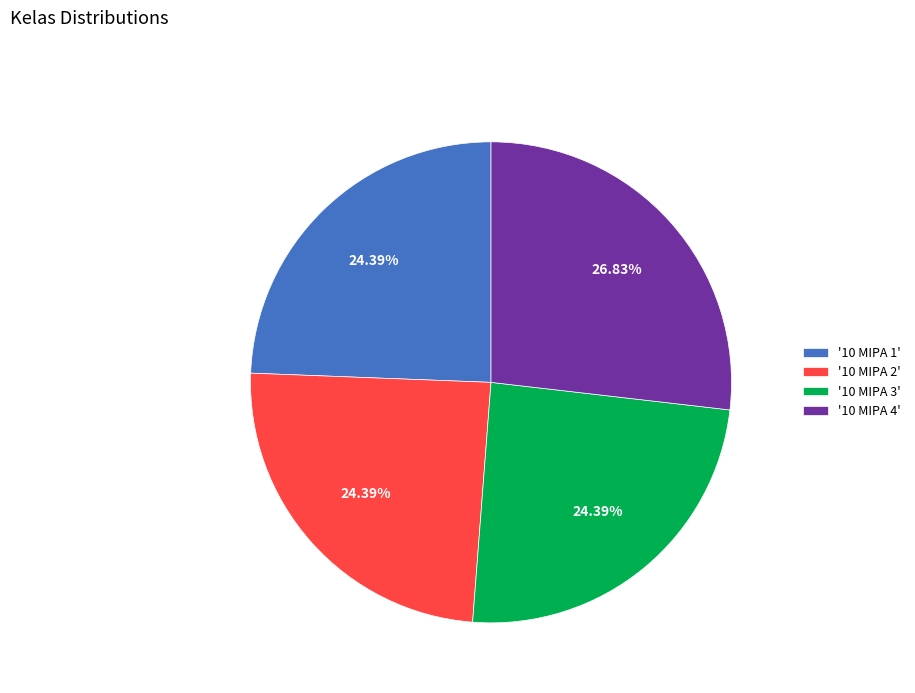

Combined, do '10 MIPA 1' and '10 MIPA 2' account for over 50%?

No